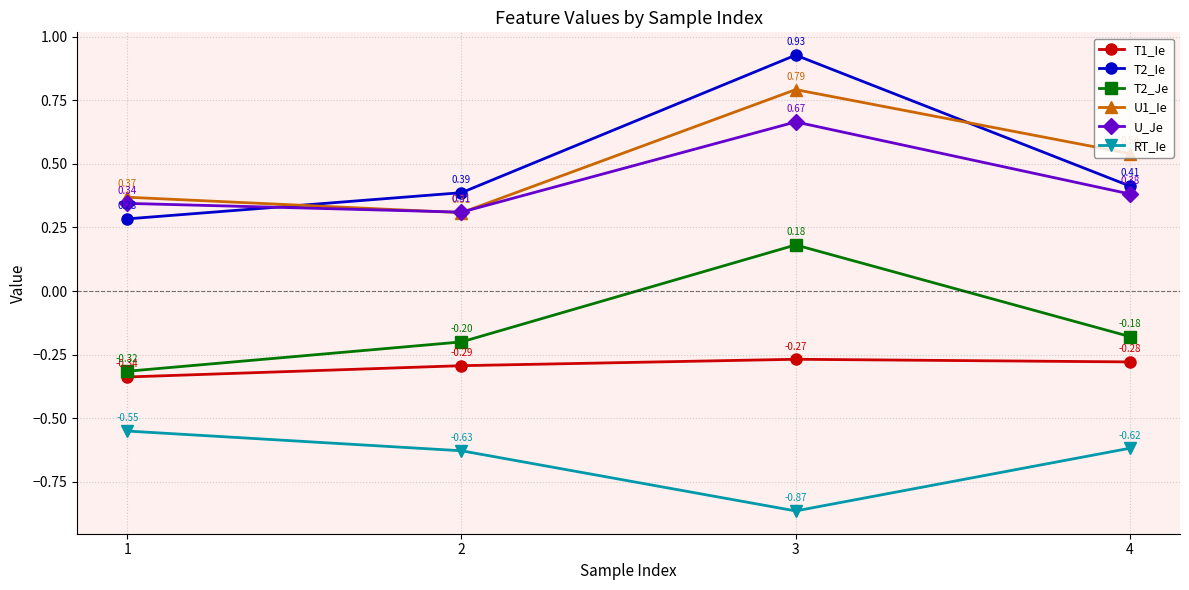

Is it true that T2_Ie equals 0.7 at 4?

False